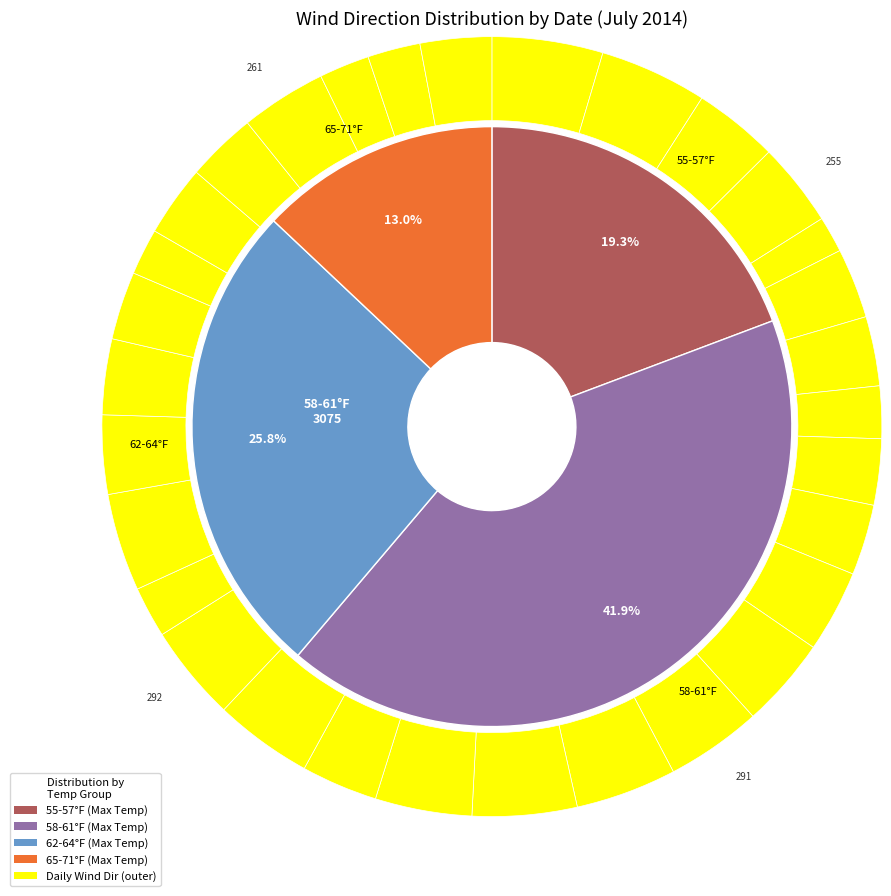

True or false: 2014-7-12 accounts for 4% of the total.

True